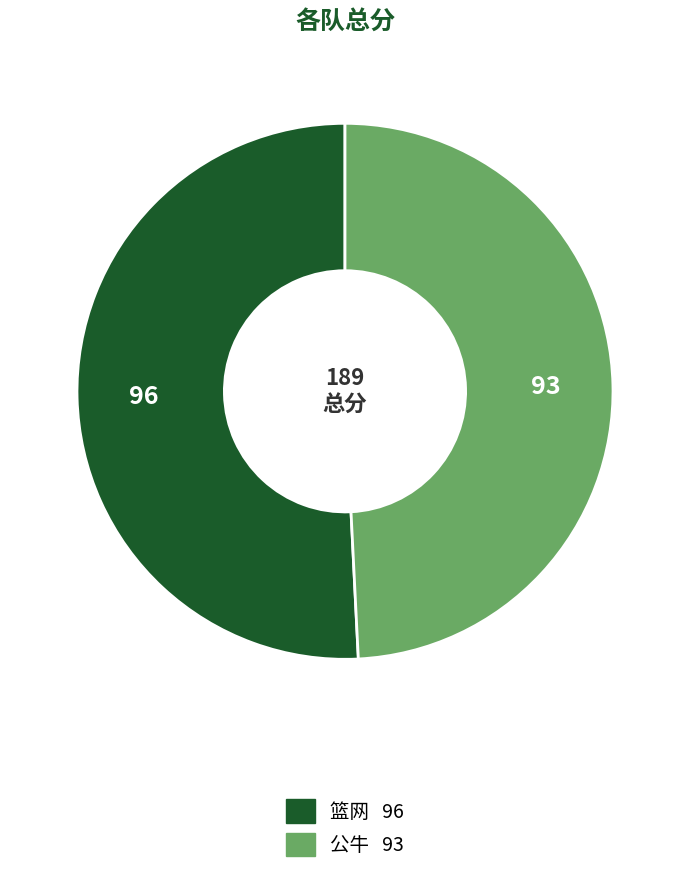

What is the majority slice?

篮网